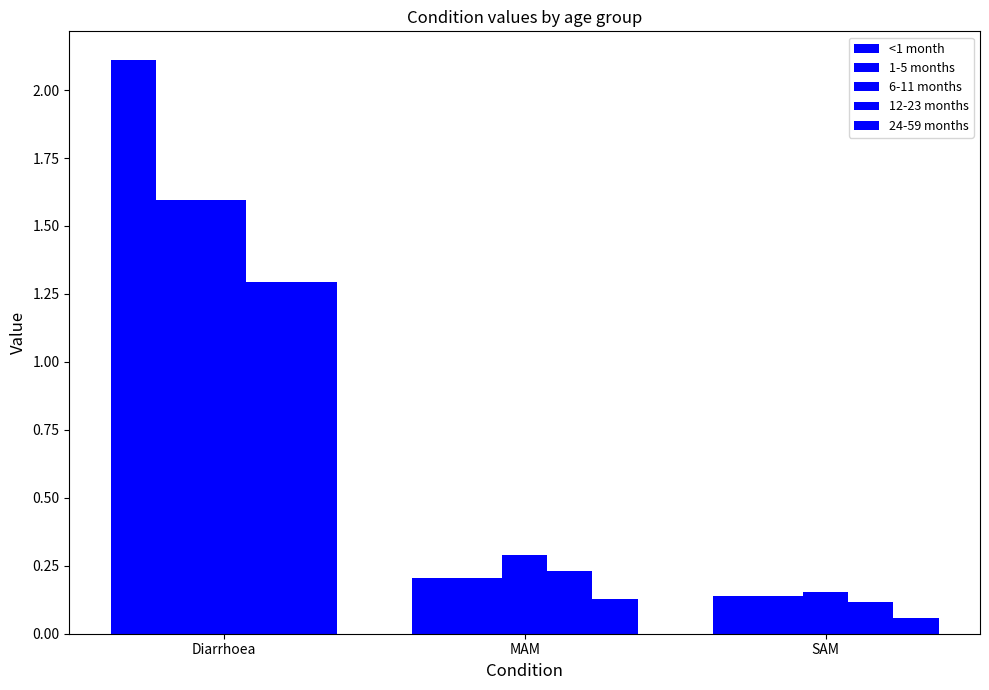

Between Diarrhoea and SAM, which series saw the biggest shift?

<1 month